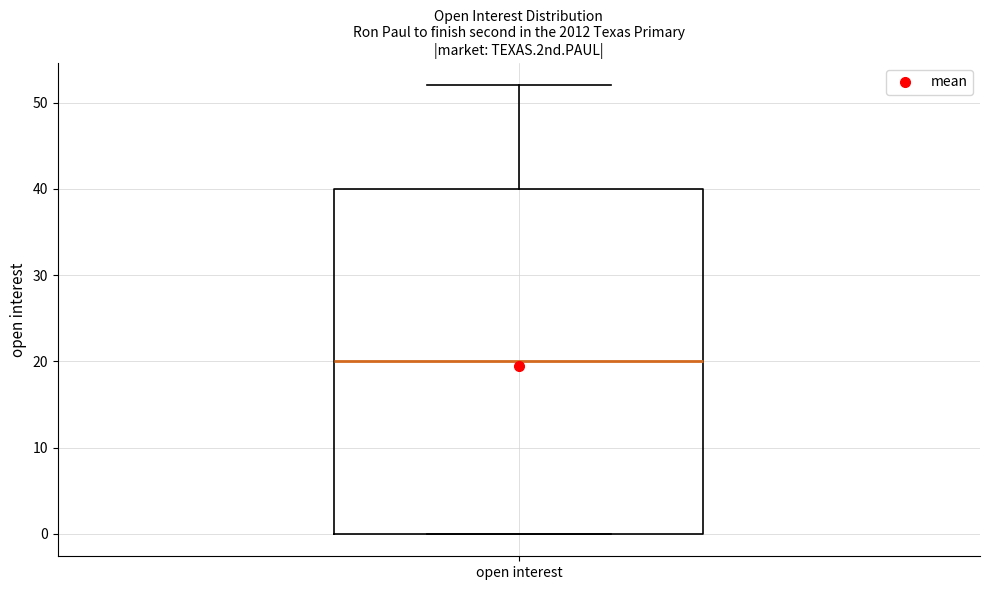

Where is the lower edge of the box for open interest on the y-axis? The values are not printed on the chart, so give them approximately, as read against the axis.

0